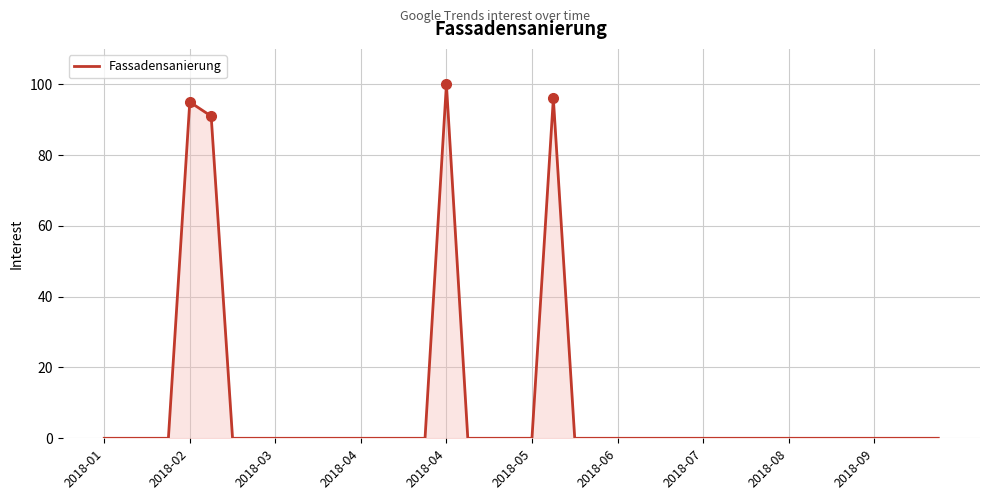

What is the difference between the maximum and minimum values?

100